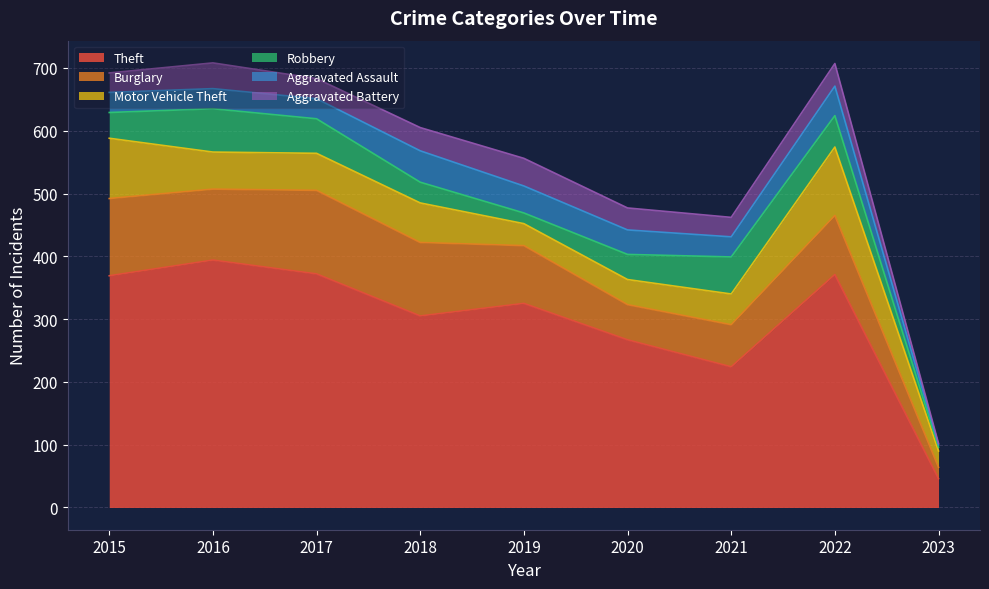

How many data points does each series have?

9